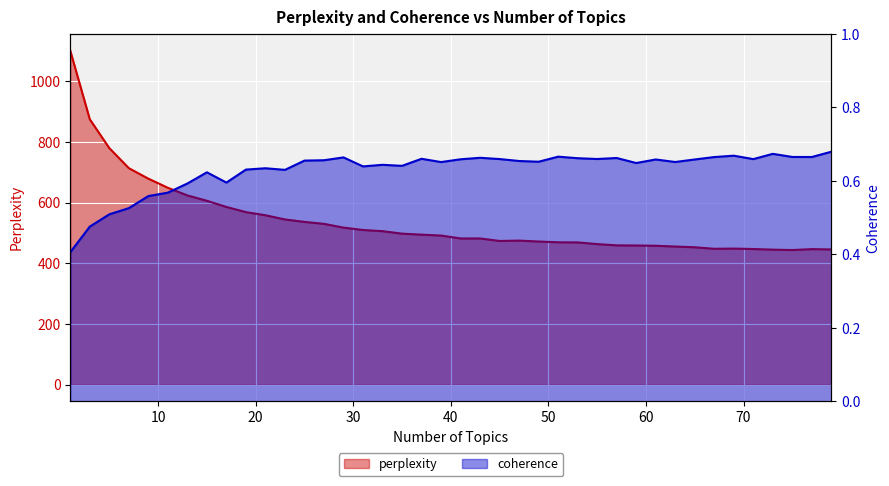

Reading right to left, transcribe all the data shown in this chart.

perplexity: 445.7	446.8	443.8	445.1	447.2	448.6	447.9	452.9	455.4	457.9	458.8	459.2	463.4	468.9	469.3	471.8	474.9	473.7	482.0	481.9	491.5	494.5	497.8	506.0	509.8	517.7	530.1	536.5	544.6	558.5	568.8	585.7	606.2	623.7	649.0	679.0	713.6	779.7	874.7	1100.7
coherence: 0.7	0.7	0.7	0.7	0.7	0.7	0.7	0.7	0.7	0.7	0.6	0.7	0.7	0.7	0.7	0.7	0.7	0.7	0.7	0.7	0.7	0.7	0.6	0.6	0.6	0.7	0.7	0.7	0.6	0.6	0.6	0.6	0.6	0.6	0.6	0.6	0.5	0.5	0.5	0.4